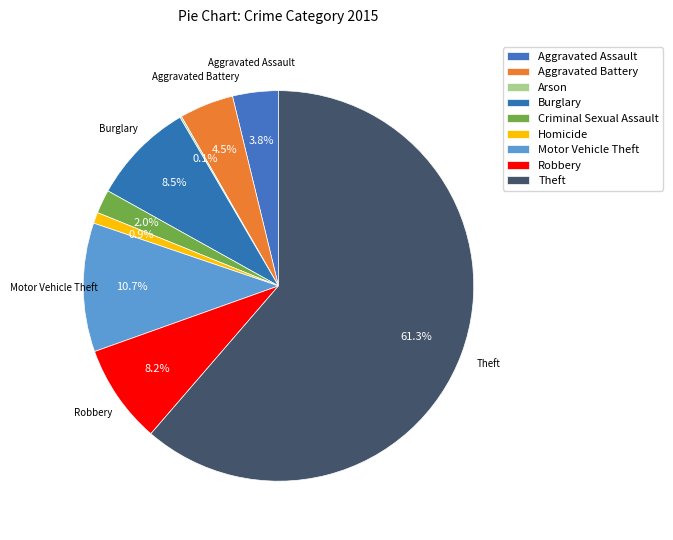

Count the number of slices in the pie.

9